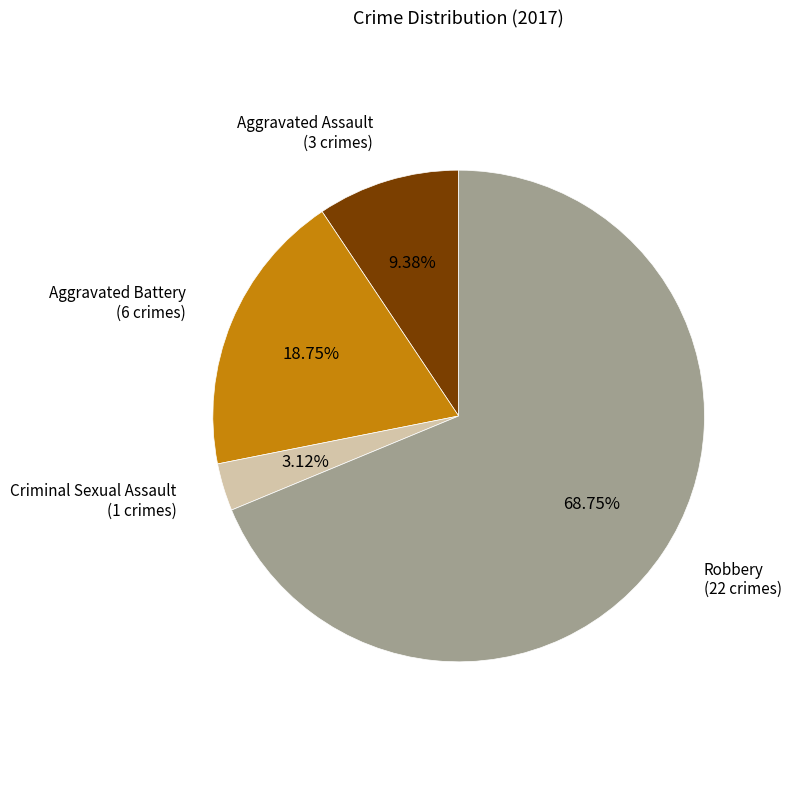

Is there a majority slice in this chart?

Yes